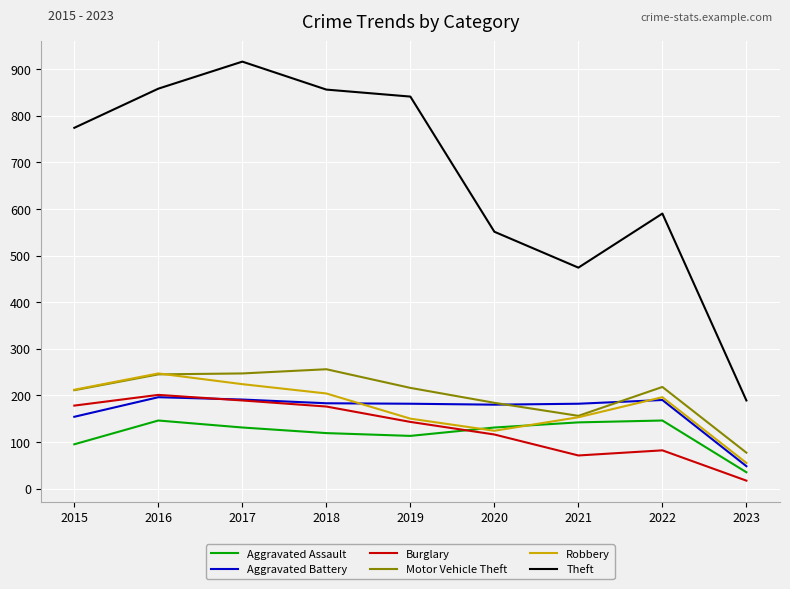

Which series has the widest spread of values?

Theft